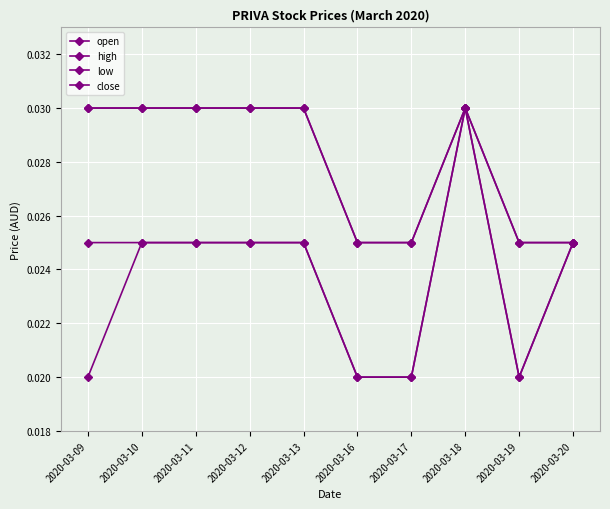

The value of high at 2020-03-09 is 0.0. True or false?

True